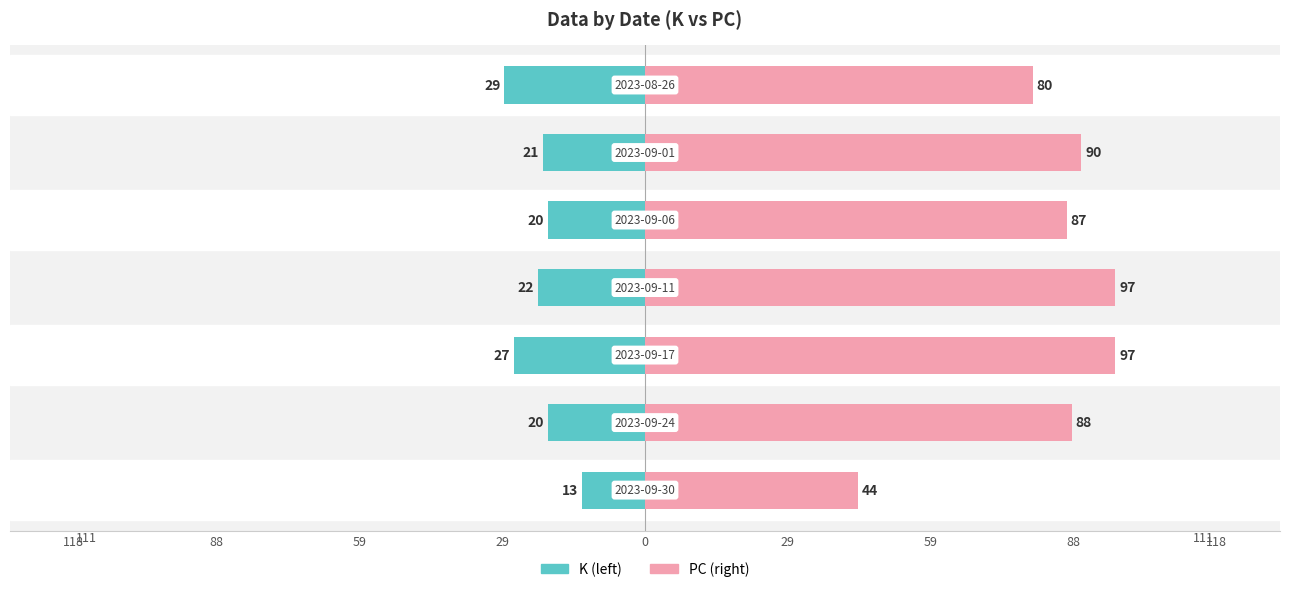

How many values in the K series exceed -21?

3